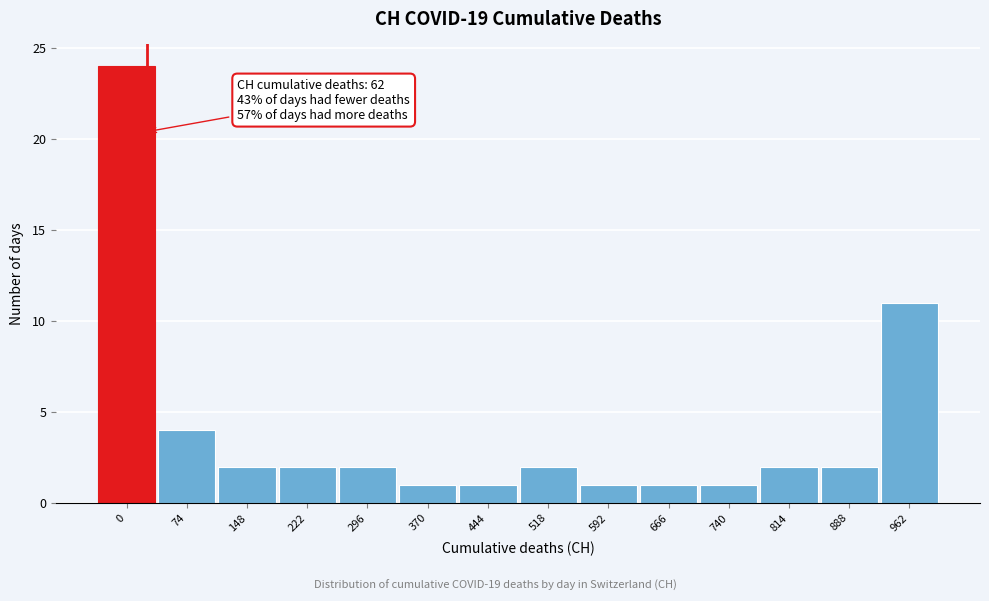

Reading left to right, extract all data points from this chart.

0=24	74=4	148=2	222=2	296=2	370=1	444=1	518=2	592=1	666=1	740=1	814=2	888=2	962=11